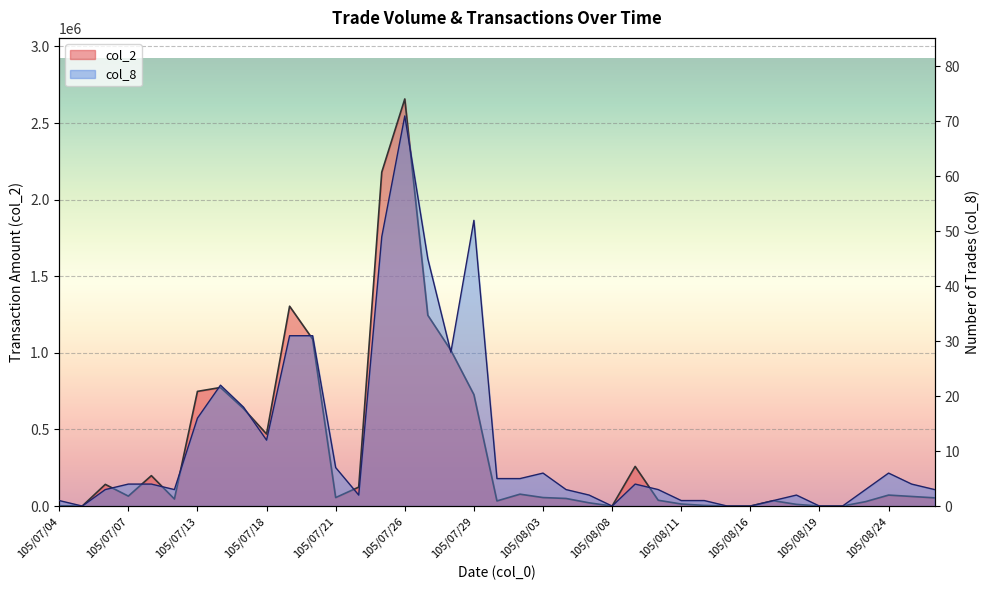

Reading left to right, list all the values displayed in this chart.

col_2: 2040	0	141420	64860	198420	45920	748470	773880	636010	470100	1304400	1089760	55360	123630	2179200	2657310	1245370	1016660	727290	33340	77540	55500	49500	21060	0	258700	37800	13300	4020	0	0	34800	10980	0	0	28700	71600	62600	53600
col_8: 1	0	3	4	4	3	16	22	18	12	31	31	7	2	49	71	45	28	52	5	5	6	3	2	0	4	3	1	1	0	0	1	2	0	0	3	6	4	3